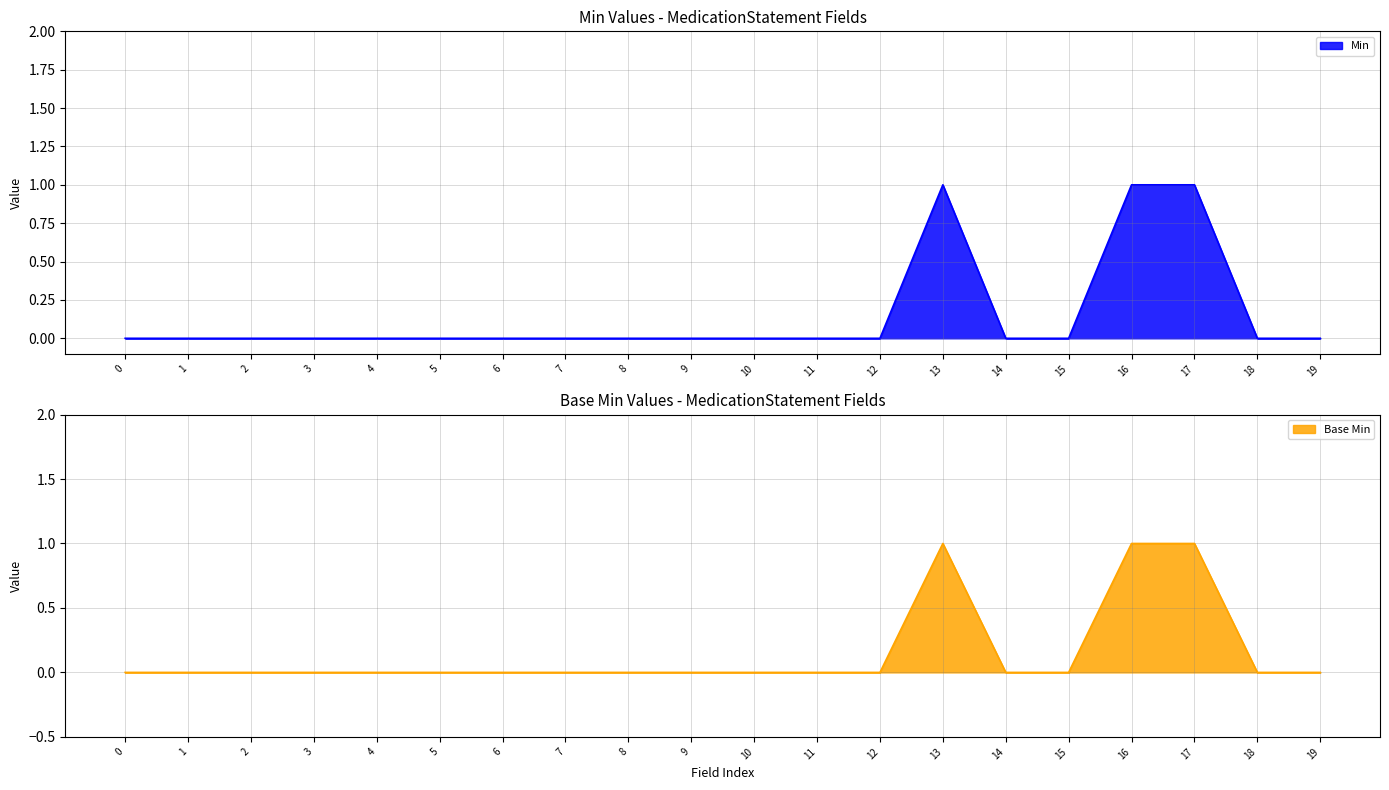

How many data points does each series have?

20